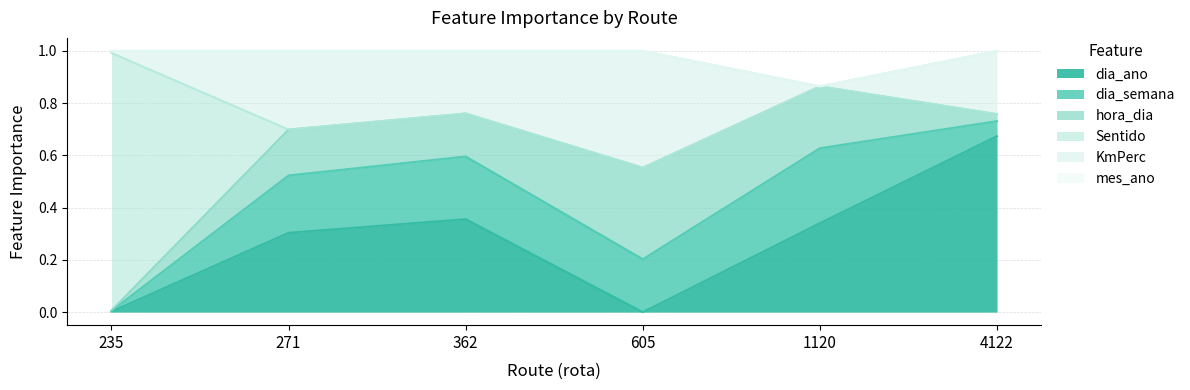

Rank the series at 4122 from highest to lowest value.

dia_ano, KmPerc, dia_semana, hora_dia, Sentido, mes_ano